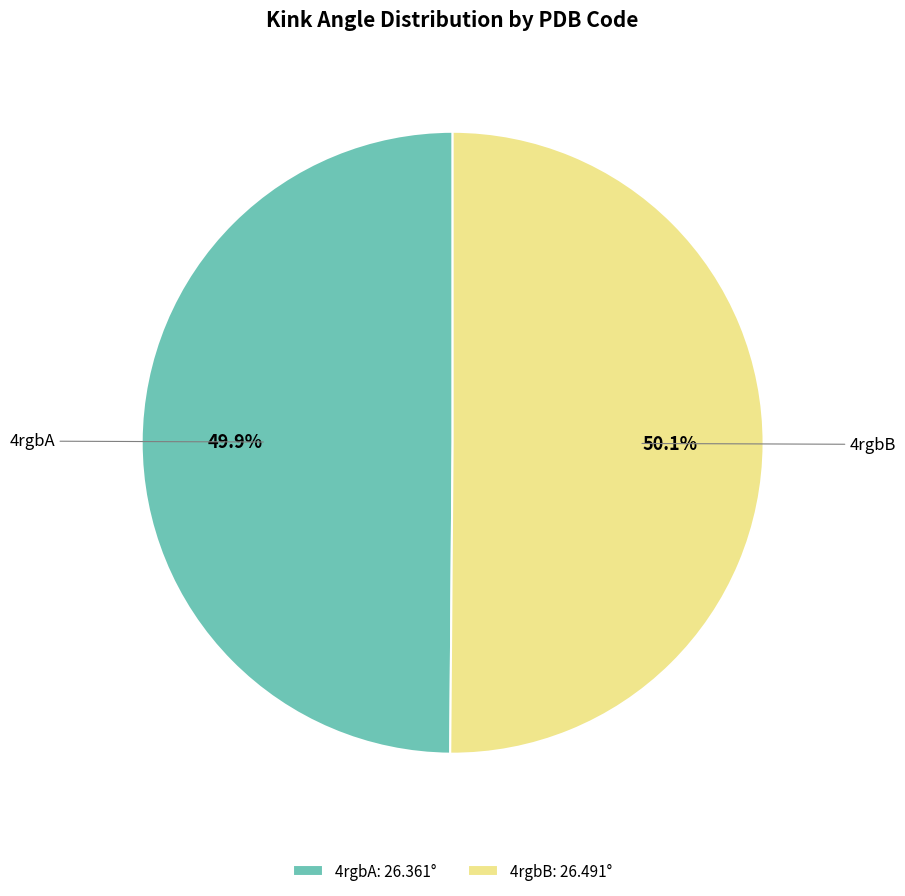

What is the ratio of the value at 4rgbB to the value at 4rgbA?

1.0